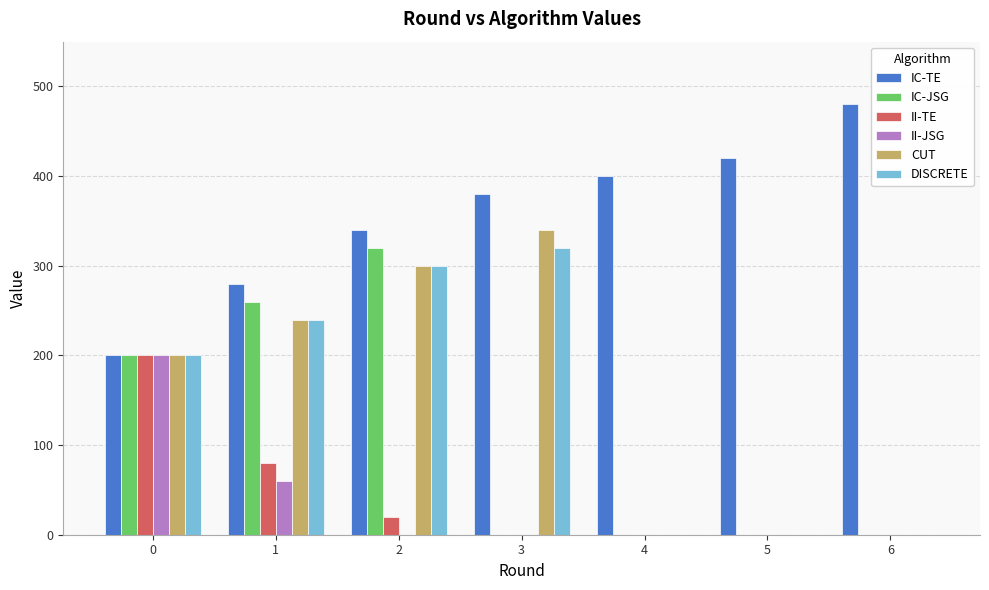

The value of IC-TE at 5 is 164. True or false?

False